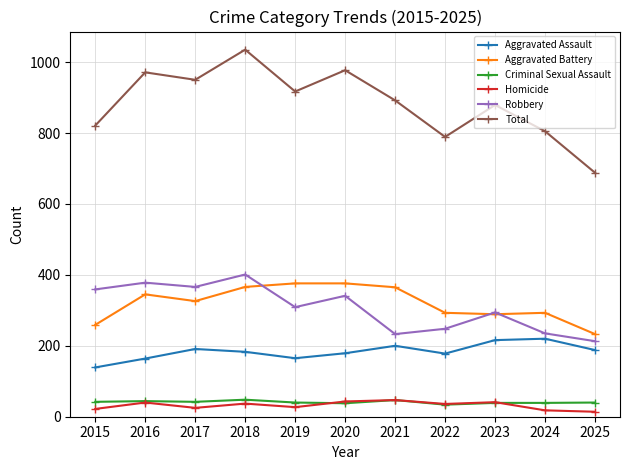

Is it true that Robbery equals 213 at 2025?

True